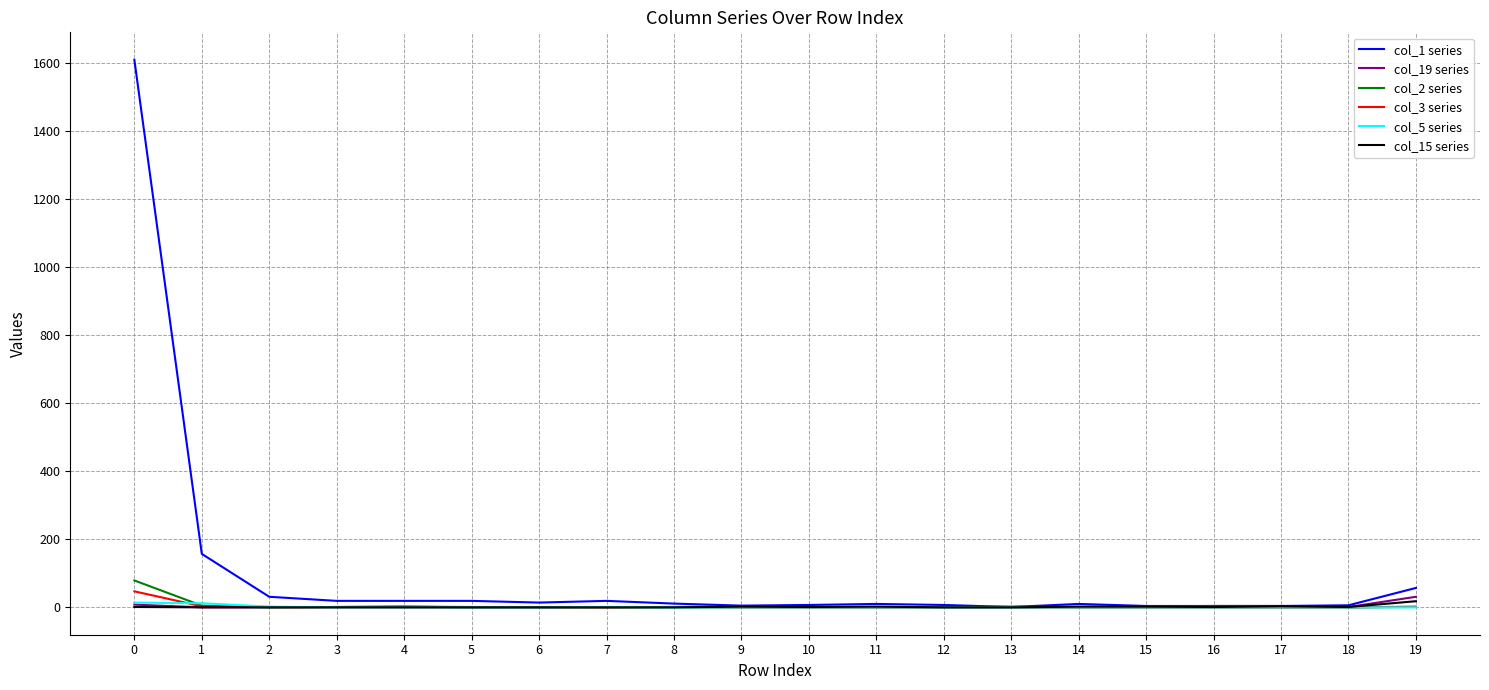

Which series has the largest range (max minus min)?

col_1 series